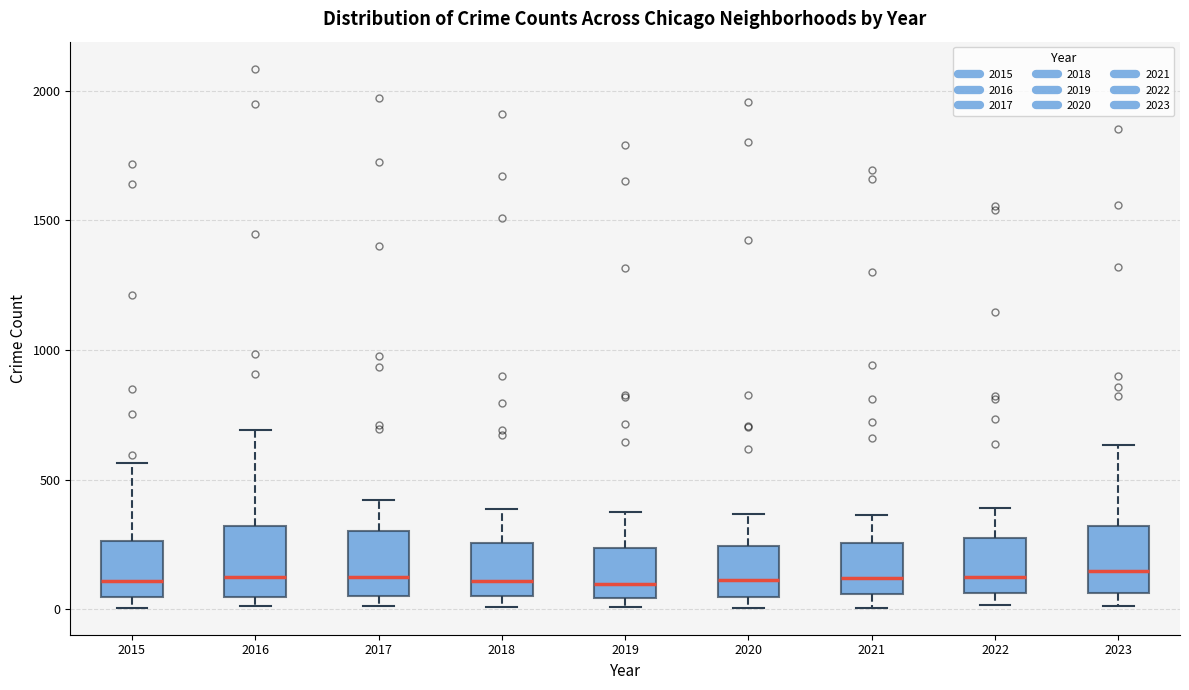

Reading left to right, transcribe this box plot: for each box, give where its median line is, the range the box spans, and where its two whiskers end, as read against the y-axis. The values are not printed on the chart, so give them approximately, as read against the axis.

2015: median 100, box 50 to 250, whiskers 0 to 550
2016: median 150, box 50 to 300, whiskers 0 to 700
2017: median 100, box 50 to 300, whiskers 0 to 400
2018: median 100, box 50 to 250, whiskers 0 to 400
2019: median 100, box 50 to 250, whiskers 0 to 400
2020: median 100, box 50 to 250, whiskers 0 to 350
2021: median 100, box 50 to 250, whiskers 0 to 350
2022: median 100, box 50 to 250, whiskers 0 to 400
2023: median 150, box 50 to 300, whiskers 0 to 650